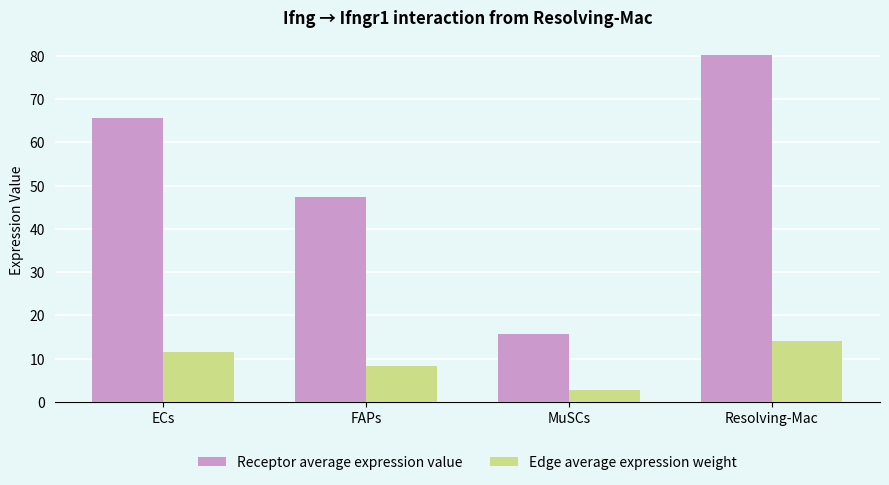

What is the sum of the Receptor average expression value values at FAPs and Resolving-Mac?

127.7